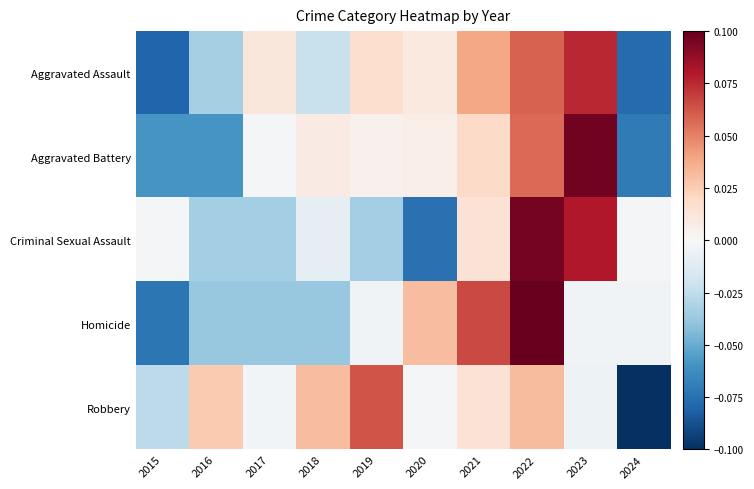

List the series in order of their overall mean, highest first.

Criminal Sexual Assault, Aggravated Battery, Homicide, Robbery, Aggravated Assault